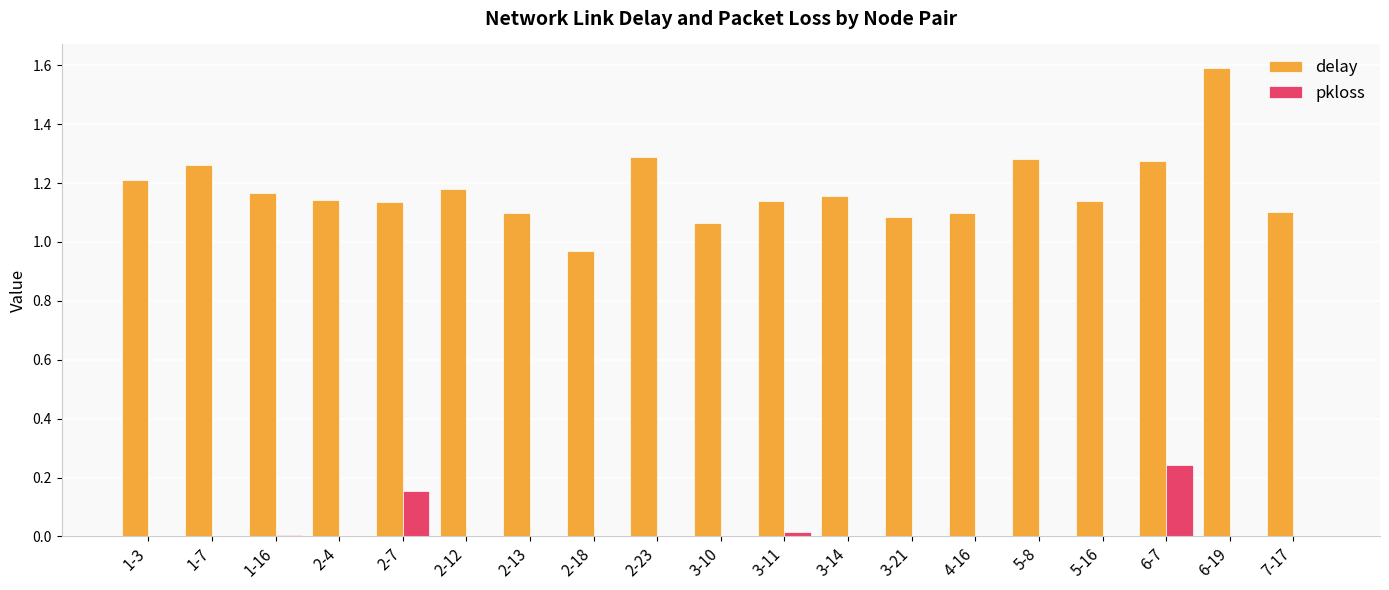

Where does the delay series first go above 1?

1-3